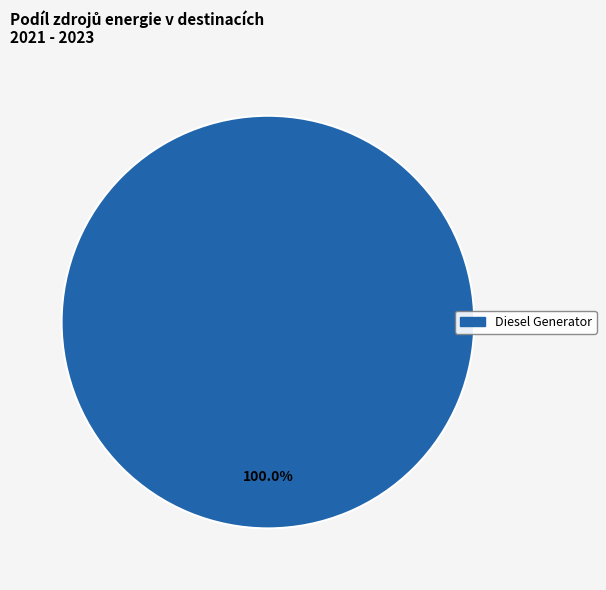

Is there any slice that represents more than half of the pie?

Yes